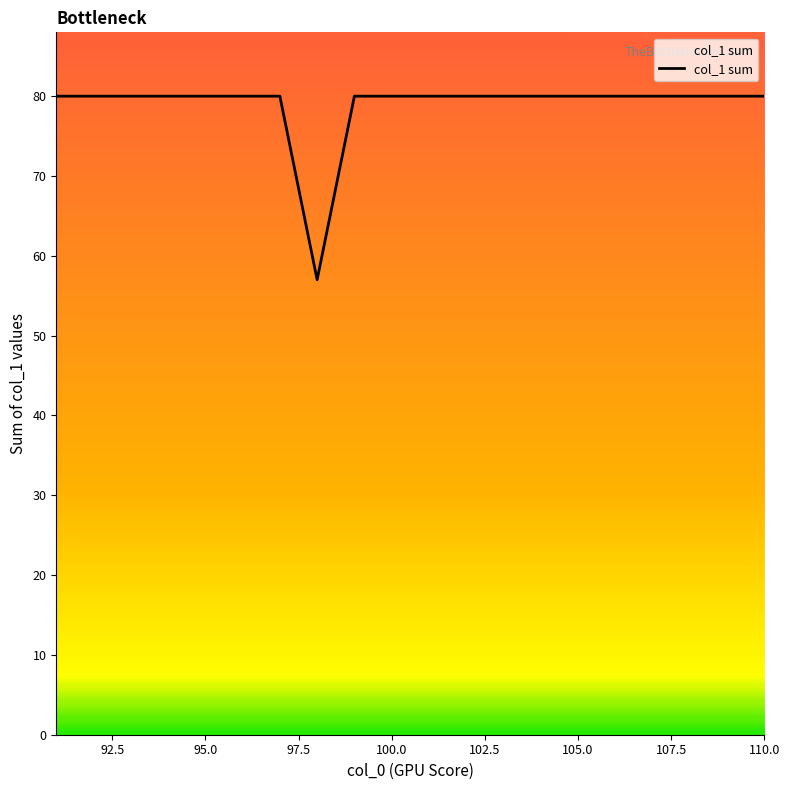

What is the maximum value shown in the chart?

80